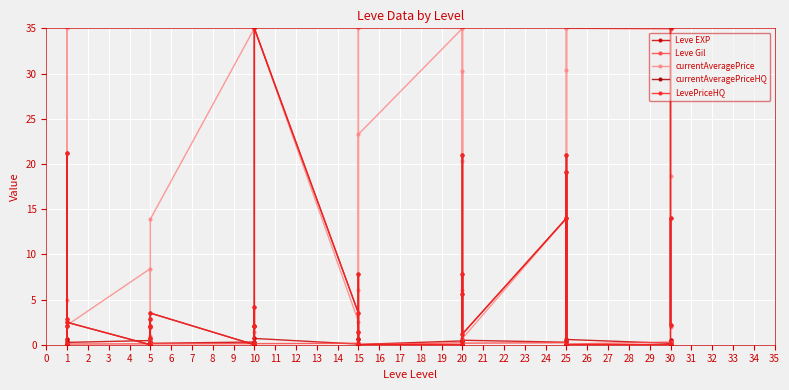

Is it true that LevePriceHQ equals 1.6 at 20?

False